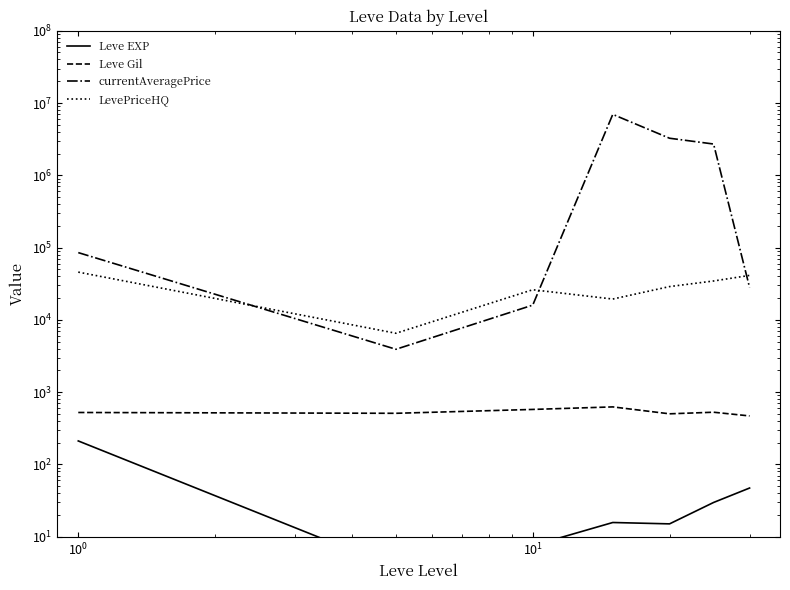

Does the chart display data point markers on the line(s)?

No